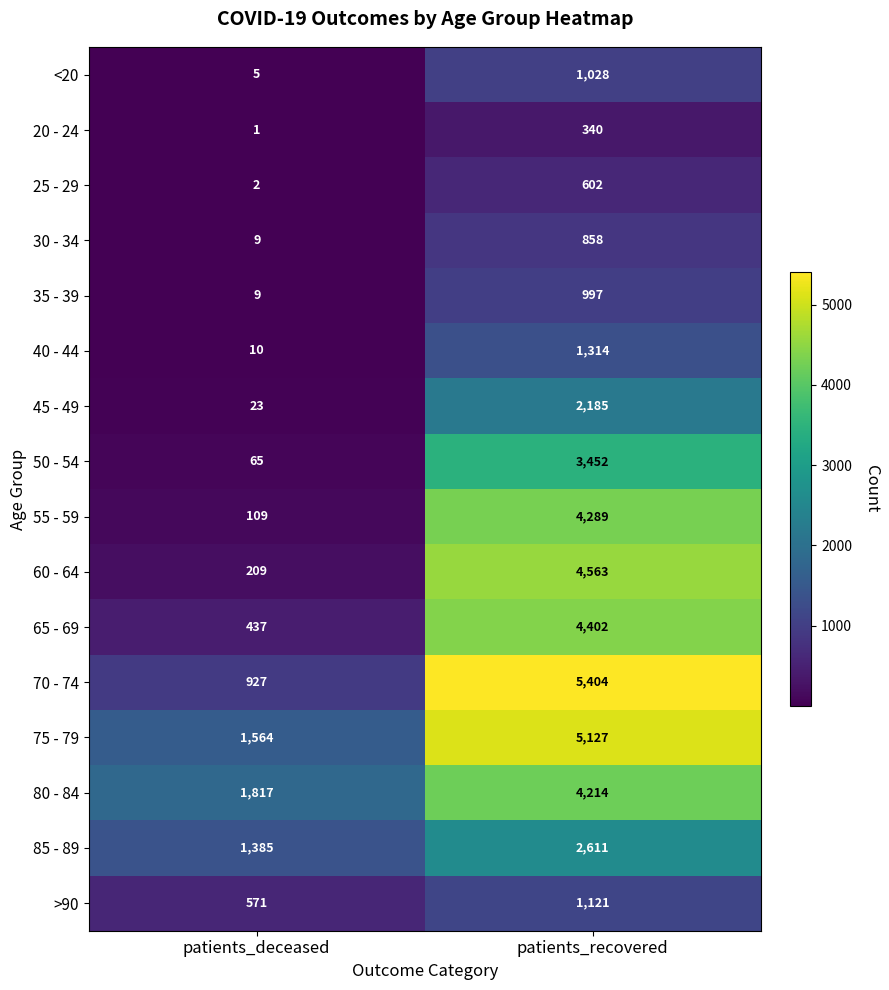

Rank the series by their maximum value, from highest to lowest.

70 - 74, 75 - 79, 60 - 64, 65 - 69, 55 - 59, 80 - 84, 50 - 54, 85 - 89, 45 - 49, 40 - 44, >90, <20, 35 - 39, 30 - 34, 25 - 29, 20 - 24